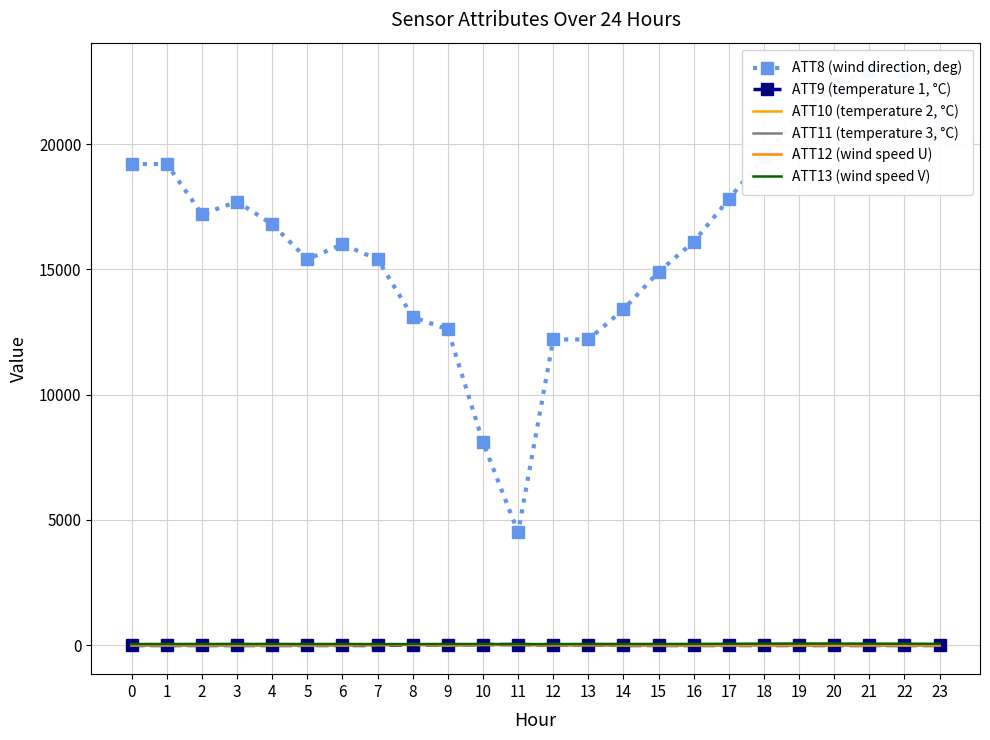

Is this an area chart (filled region under the line)?

No